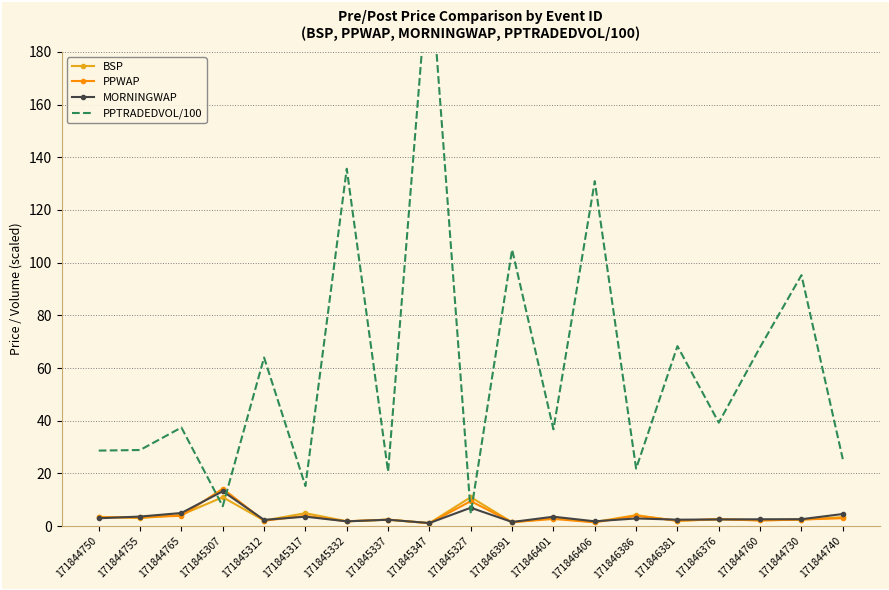

At which category is the sum across all series the highest?

171845347